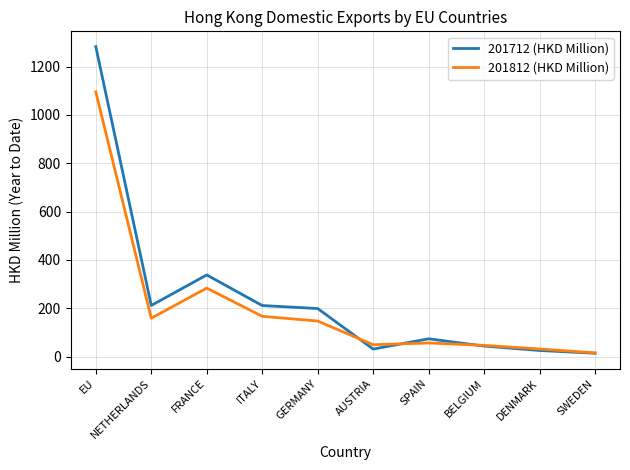

Is the value of 201812 (HKD Million) at FRANCE greater than the value of 201712 (HKD Million) at AUSTRIA?

Yes